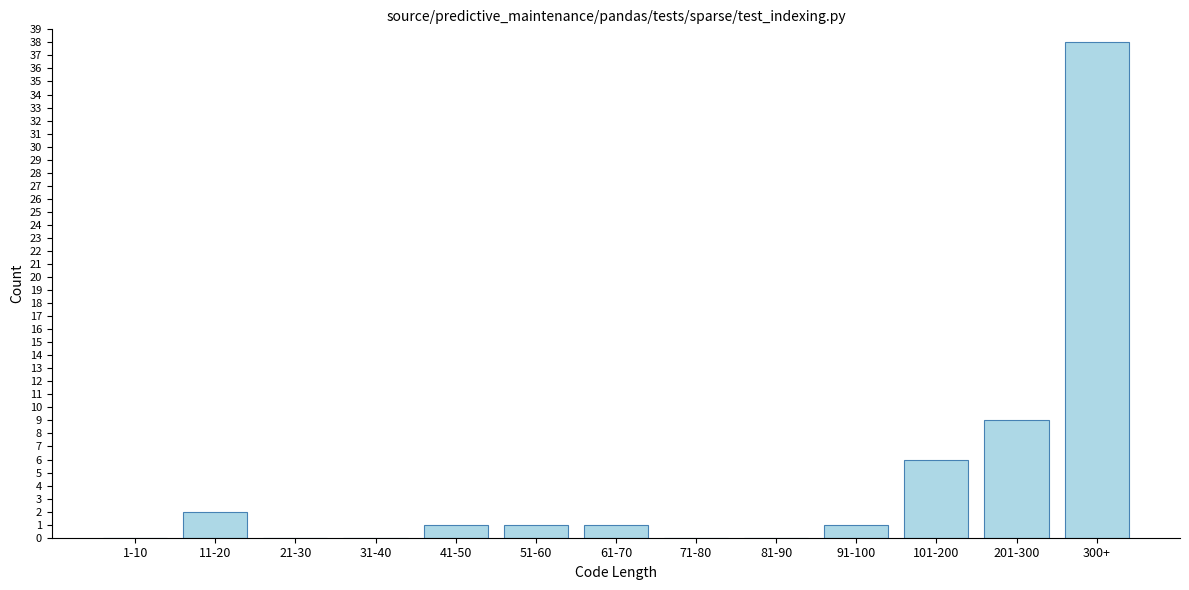

Reading left to right, list all the values displayed in this chart.

1-10=0	11-20=2	21-30=0	31-40=0	41-50=1	51-60=1	61-70=1	71-80=0	81-90=0	91-100=1	101-200=6	201-300=9	300+=38